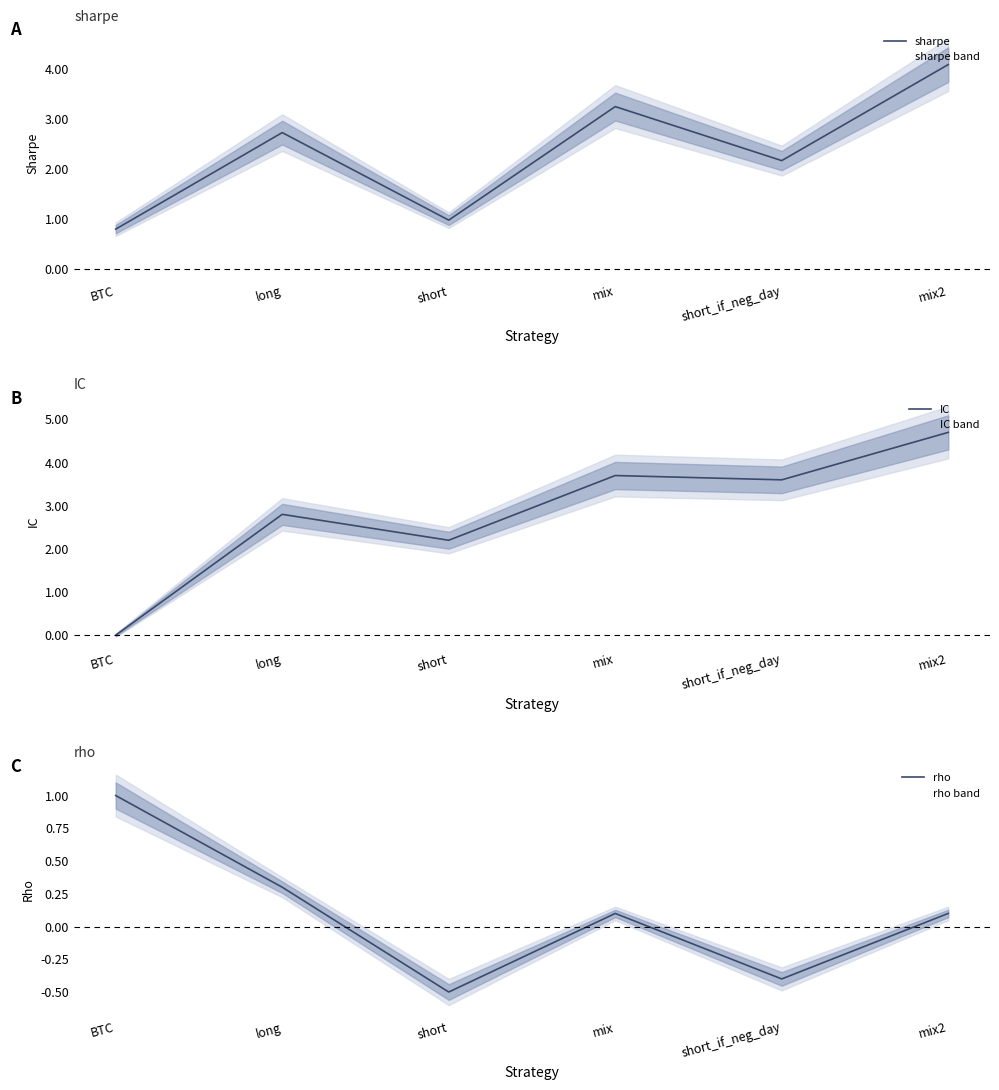

What is the difference between the second highest and minimum values in the rho series?

0.8